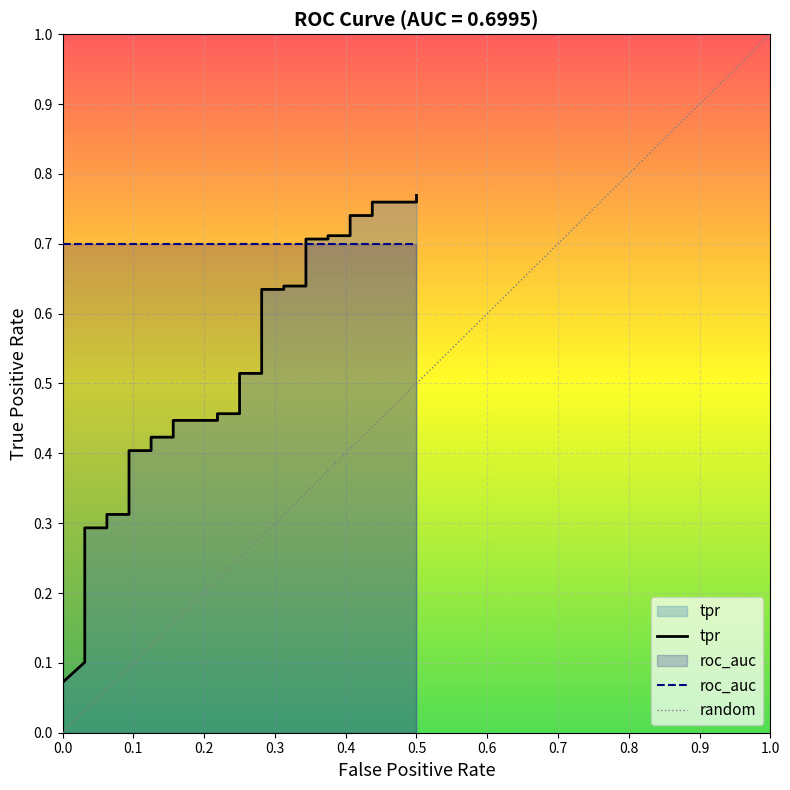

Where is the data nearest to the value 0?

fpr